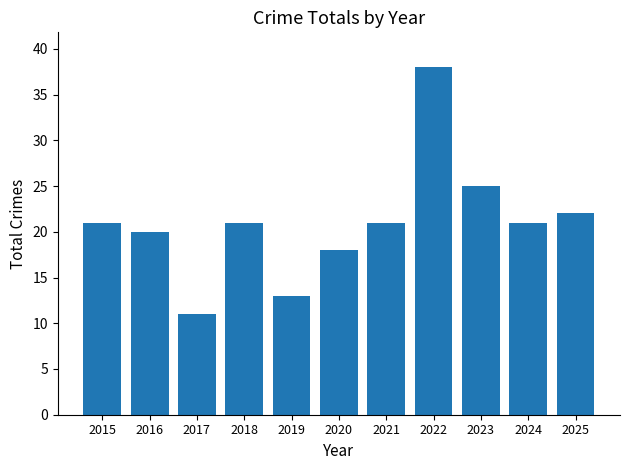

What is the average value?

21